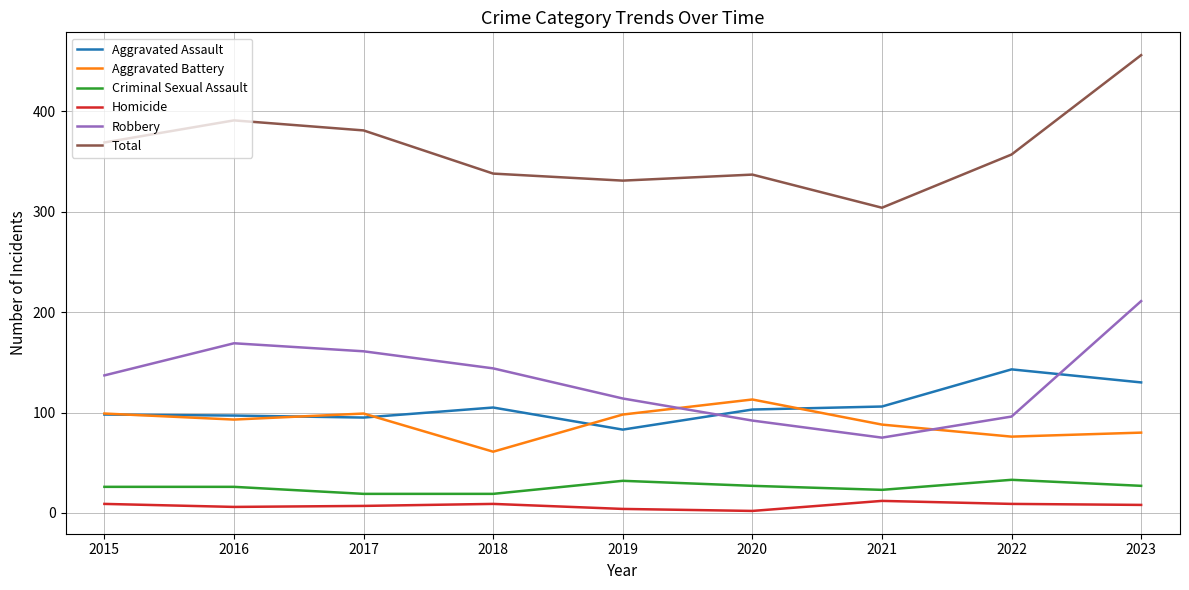

Which series has the largest range (max minus min)?

Total